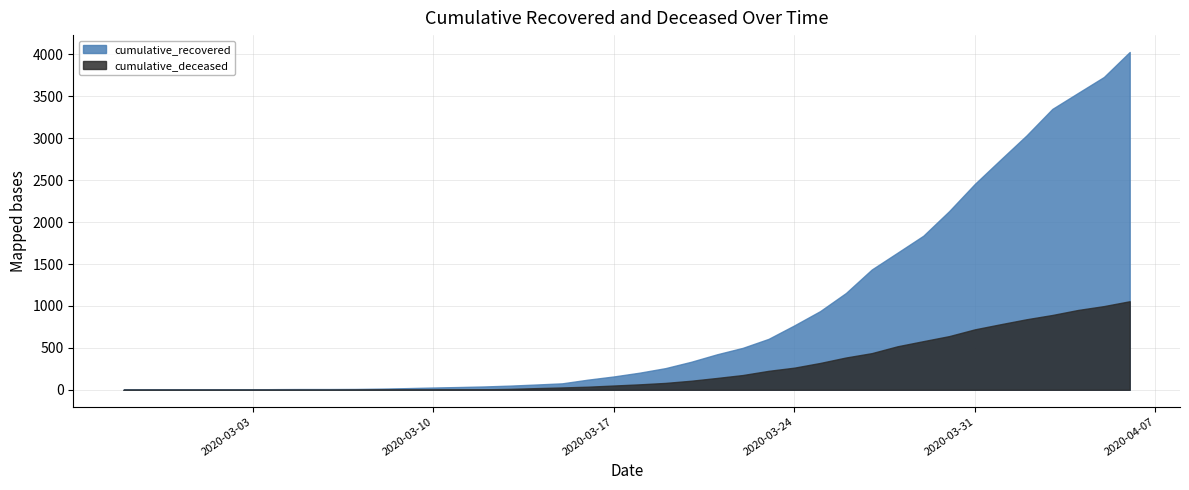

Count the number of categories in the chart.

40